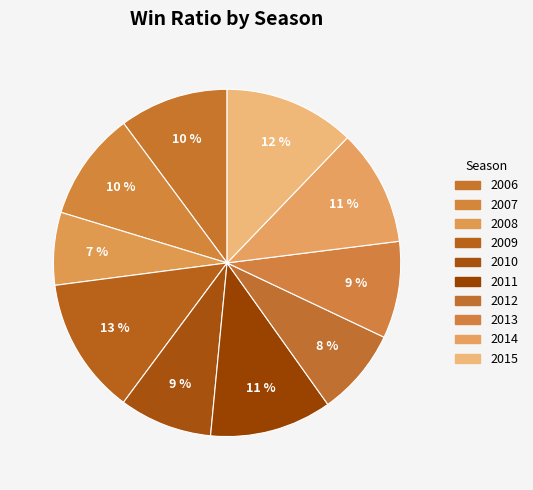

Count the number of slices in the pie.

10